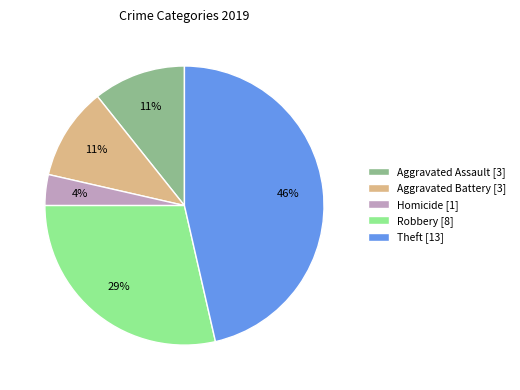

Does any single category account for the majority?

No